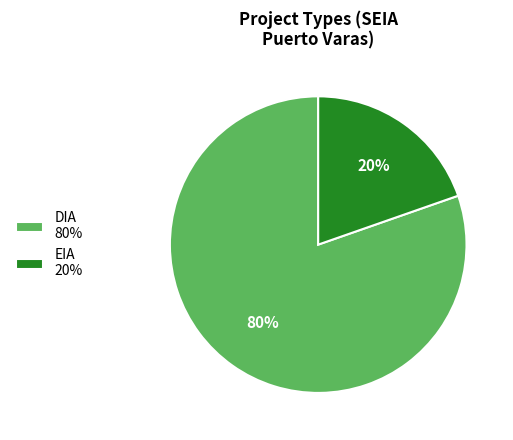

Does EIA represent more than half of the total?

No